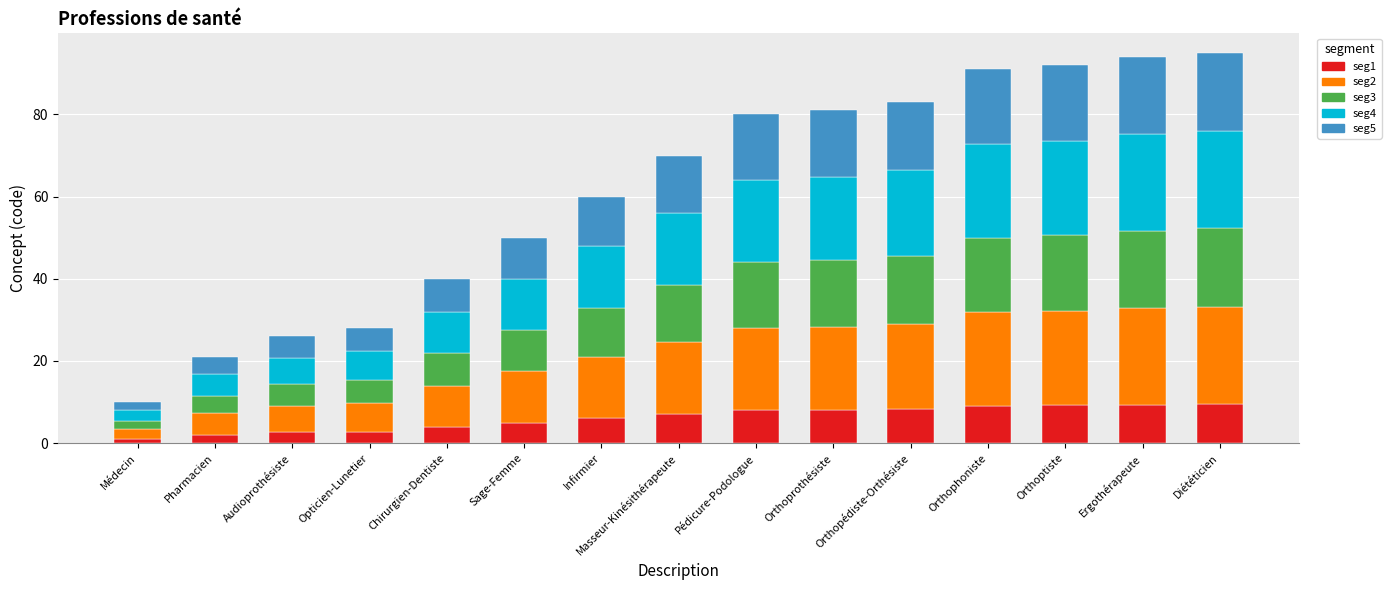

True or false: seg1 has a value of 2.4 at Masseur-Kinésithérapeute.

False